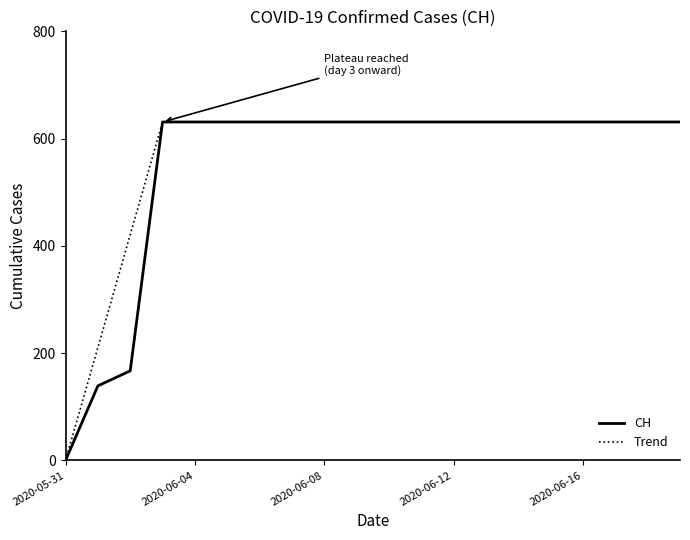

What is the label of the 14th point from the right?

2020-06-06